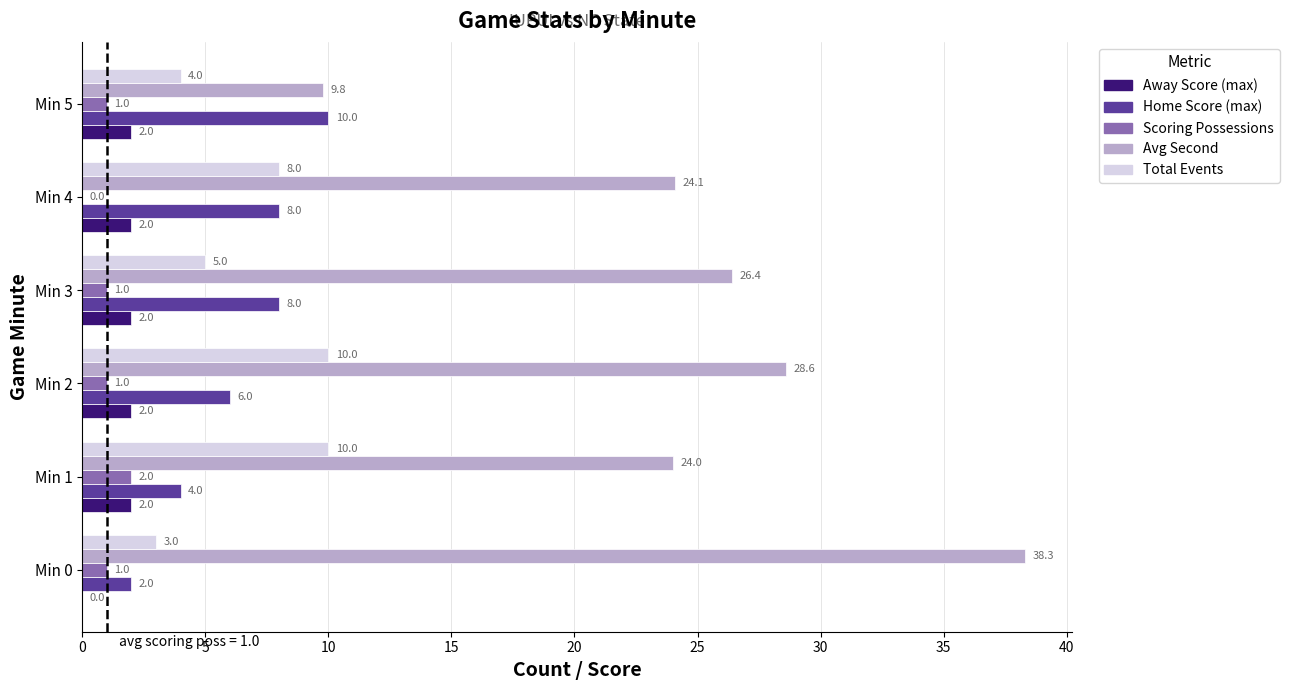

Is the value of Total Events at Min 0 greater than the value of Avg Second at Min 5?

No